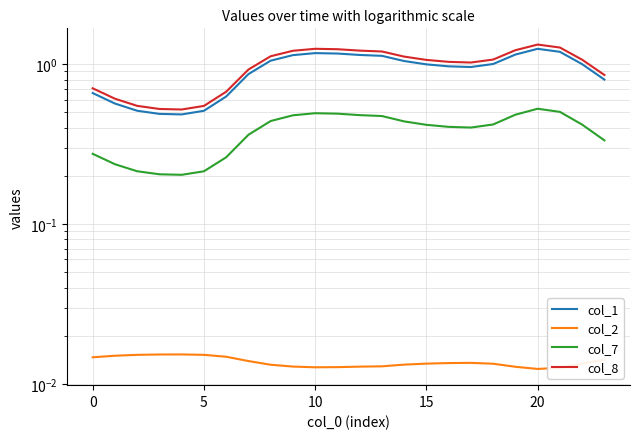

True or false: col_8 and col_2 cross at least once.

False